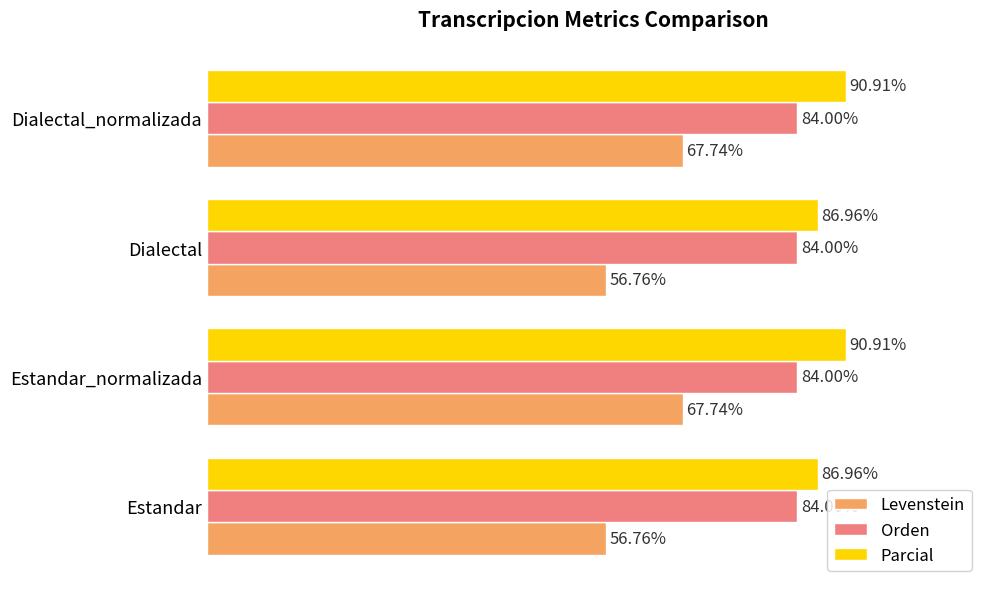

Which series has the largest total across all categories?

Parcial